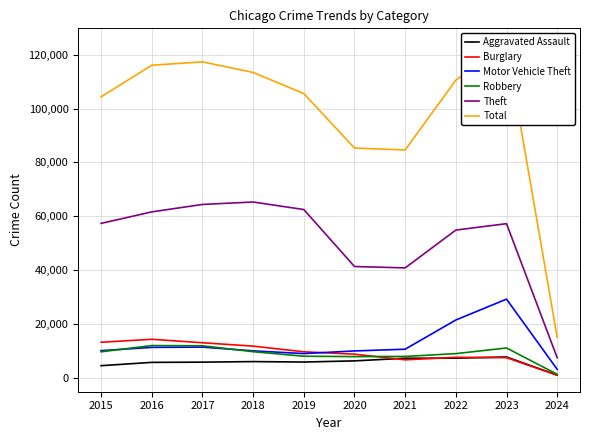

What is the value of the Total point at the 4th from the left?

113419